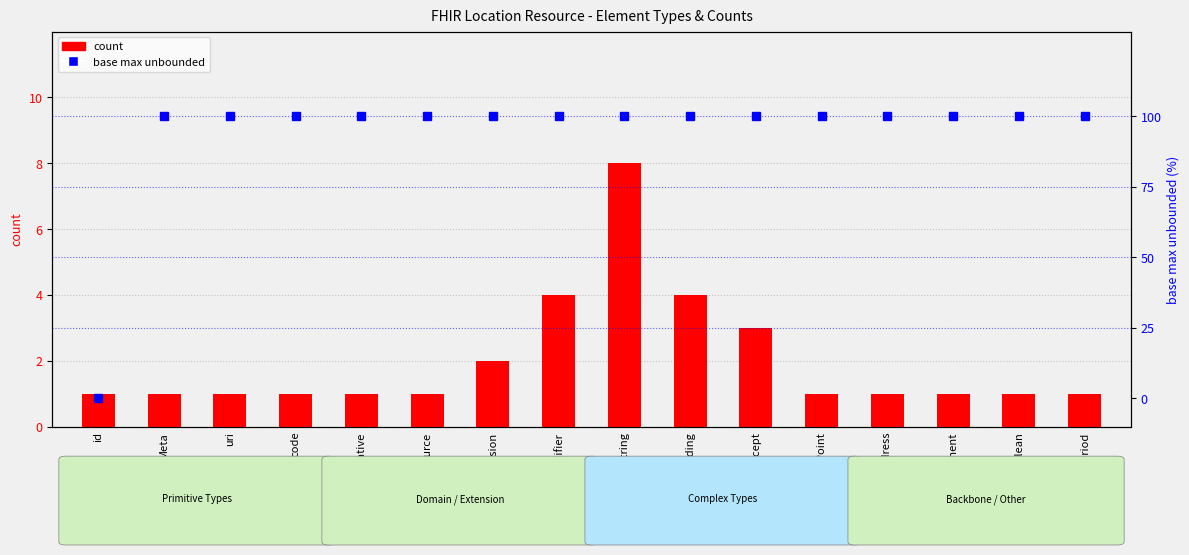

What is the difference between the second highest and second lowest values in the count series?

3